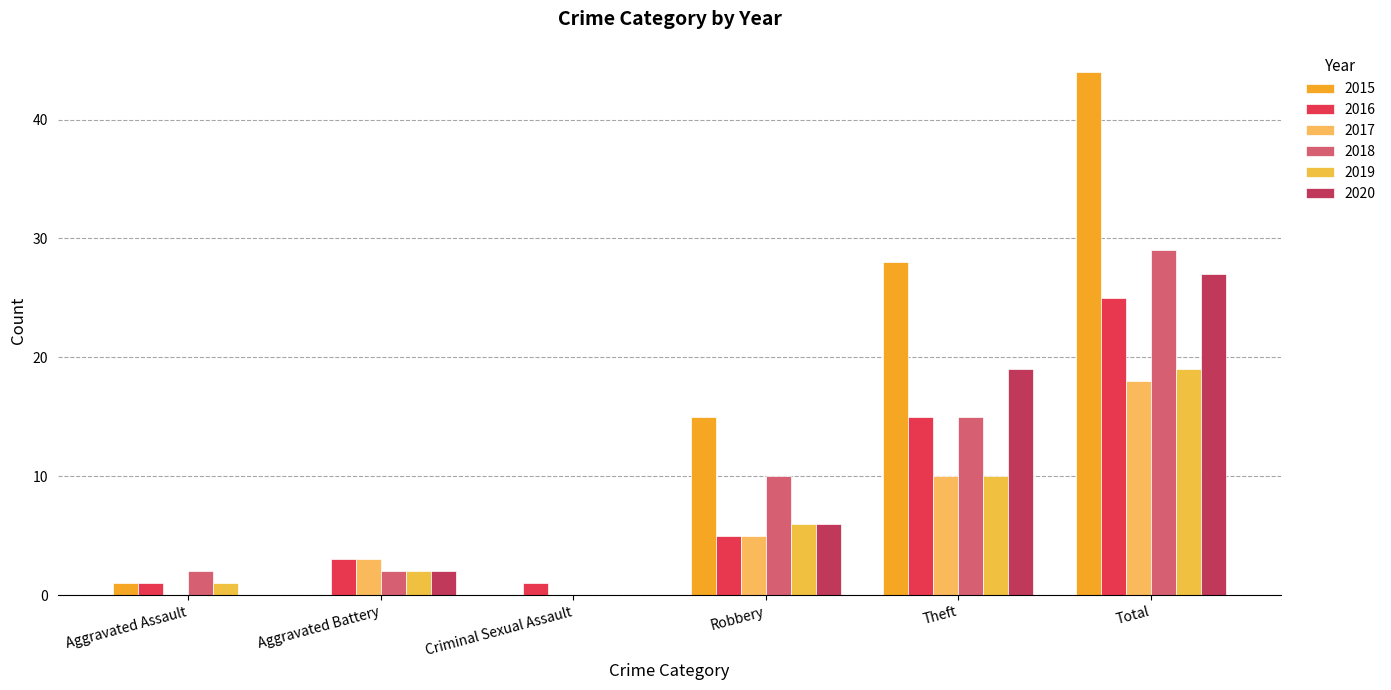

Reading left to right, extract all data points from this chart.

2015: 1	0	0	15	28	44
2016: 1	3	1	5	15	25
2017: 0	3	0	5	10	18
2018: 2	2	0	10	15	29
2019: 1	2	0	6	10	19
2020: 0	2	0	6	19	27